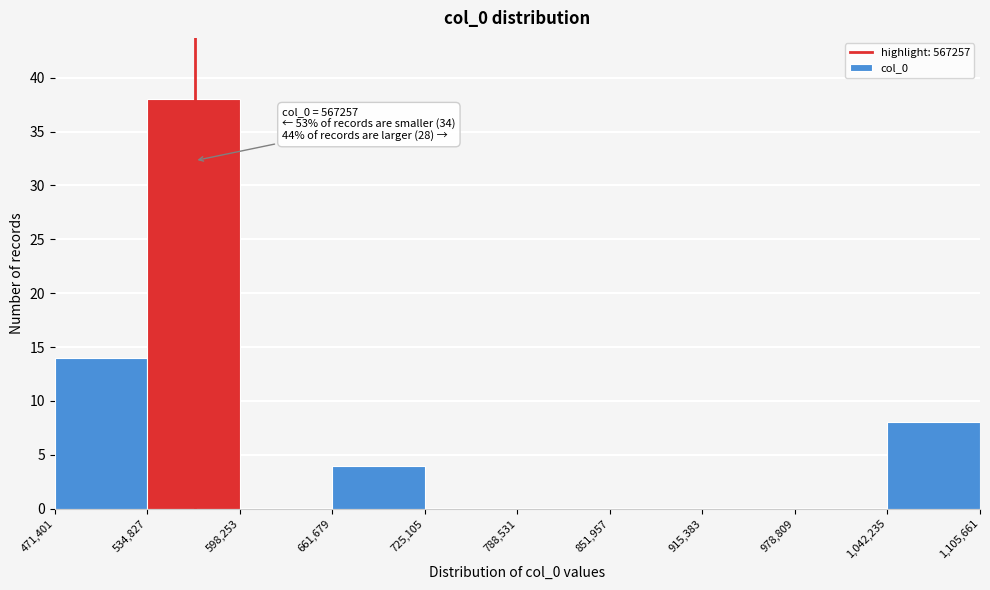

Over which range of the x-axis is the bar tallest?

534,827 to 598,253